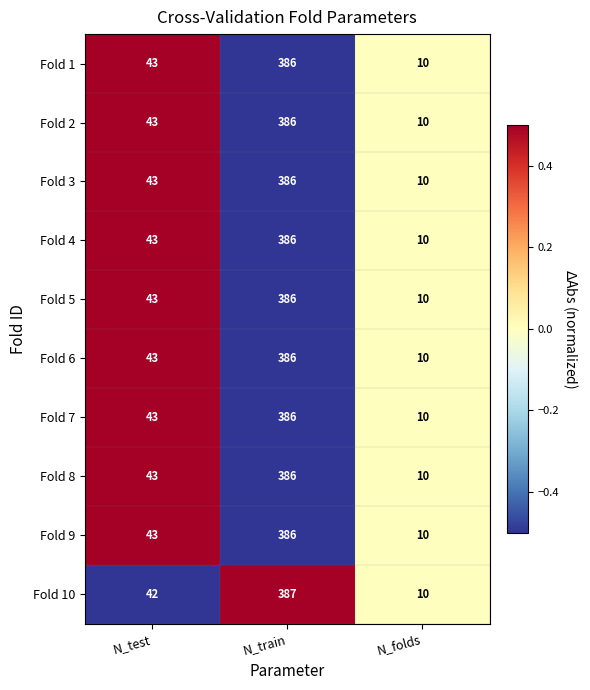

List the labels in order of Fold 8 value, smallest first.

N_folds, N_test, N_train